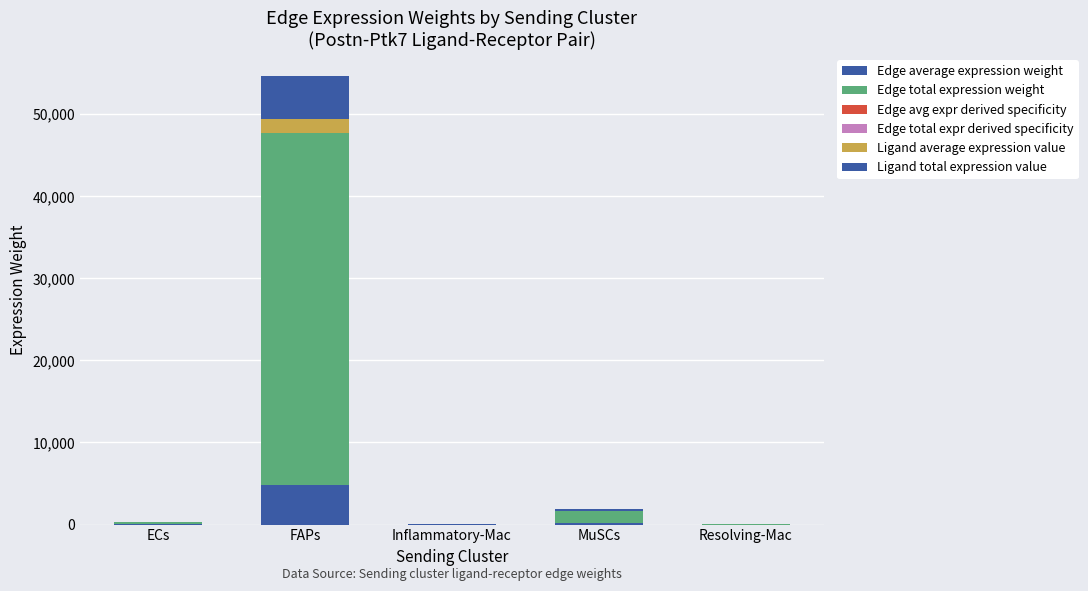

How many data points does each series have?

5